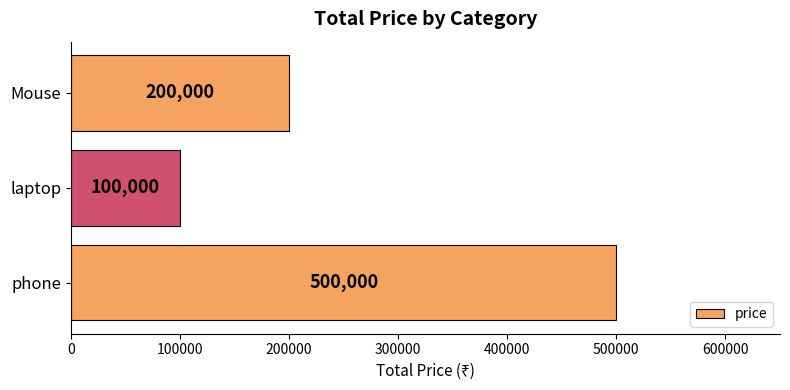

List the labels in order of value, largest first.

phone, Mouse, laptop